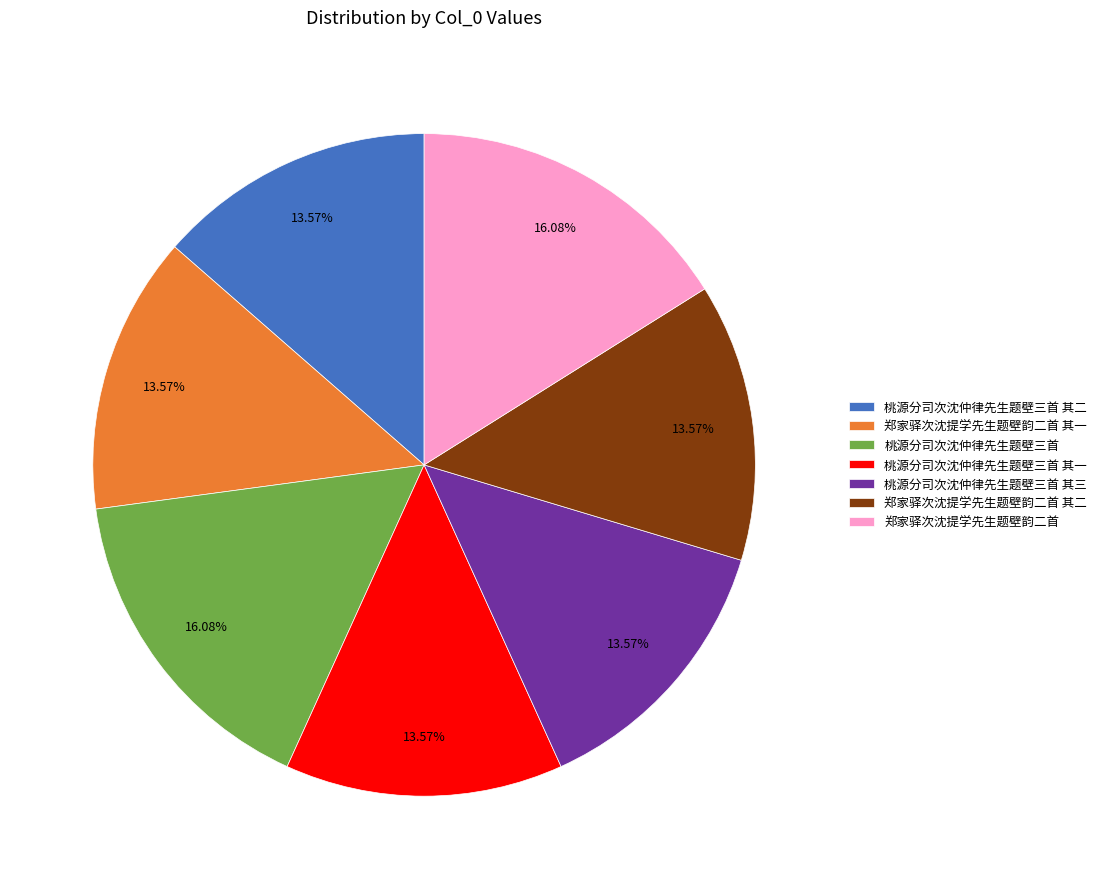

How many segments does this pie chart have?

7